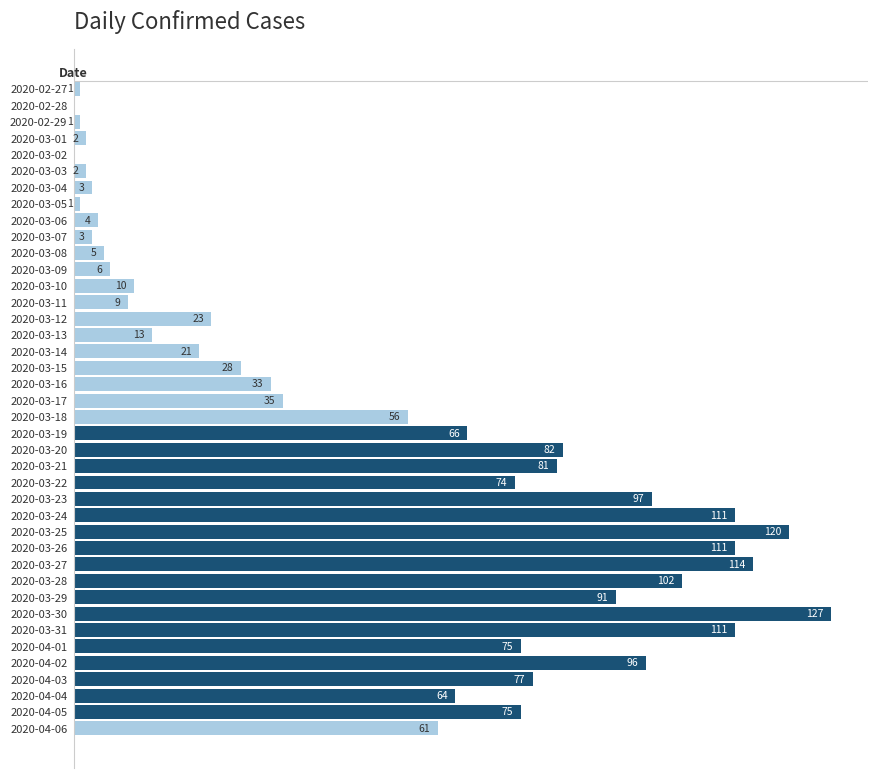

Where is the data nearest to the value 63?

2020-04-04